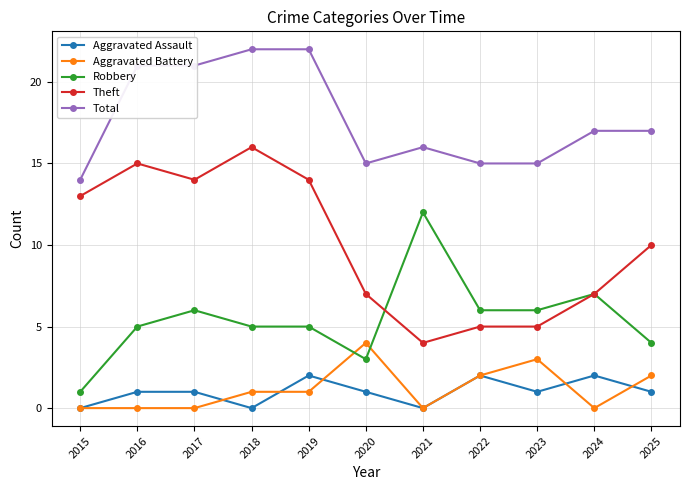

What is the average value of the Theft series?

10